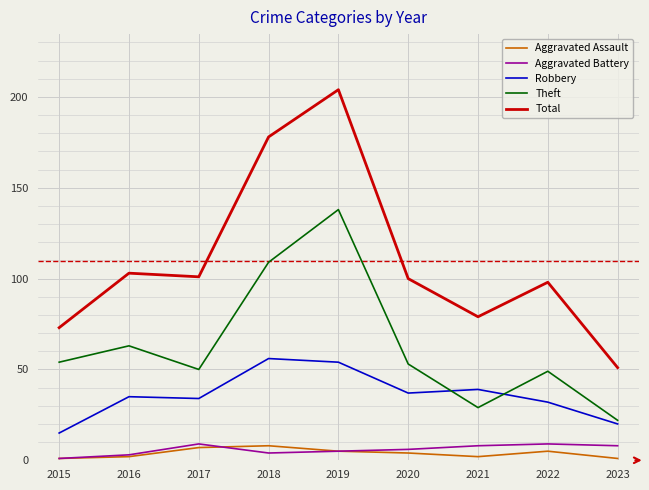

At which category is the sum across all series the highest?

2019